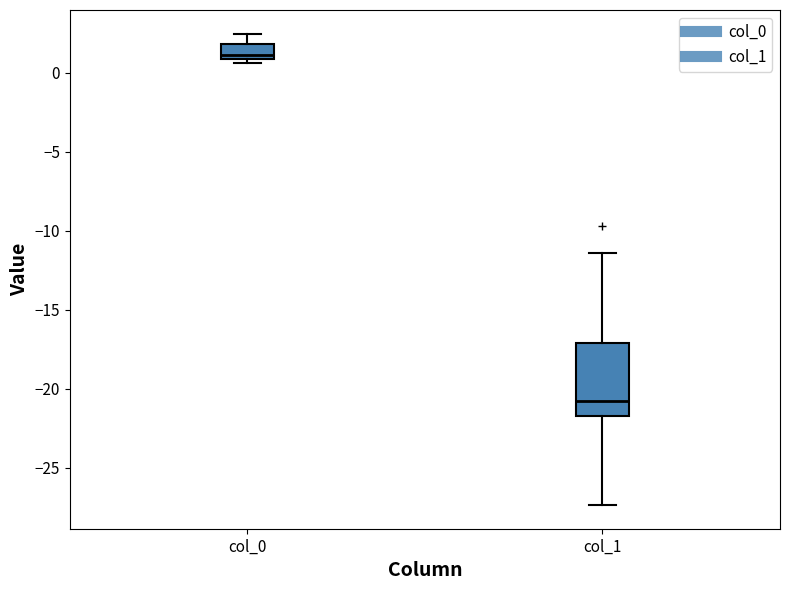

Reading left to right, read every box against the y-axis: the position of its median line, the range the box covers, and the ends of its whiskers. The values are not printed on the chart, so give them approximately, as read against the axis.

col_0: median 1.0 (just above the box's lower edge), box 1.0 to 2.0, whiskers 0.5 to 2.5
col_1: median -21.0, box -21.5 to -17.0, whiskers -27.5 to -11.5